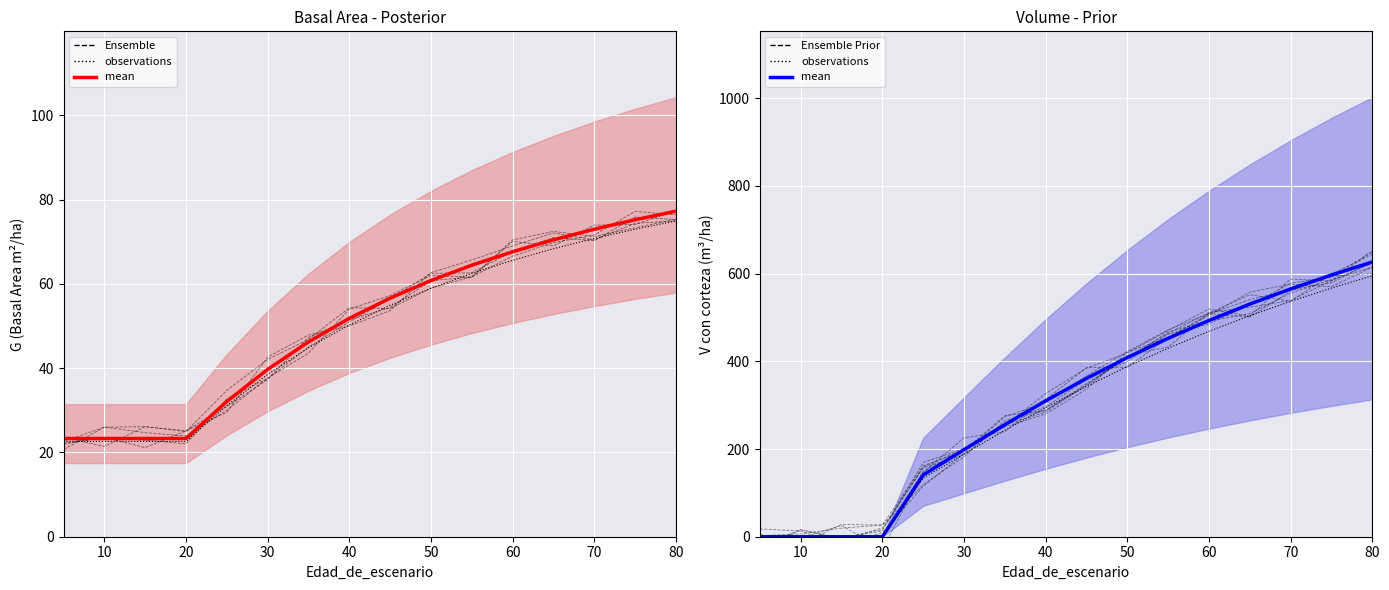

What is the sum of all observations values?

4692.6